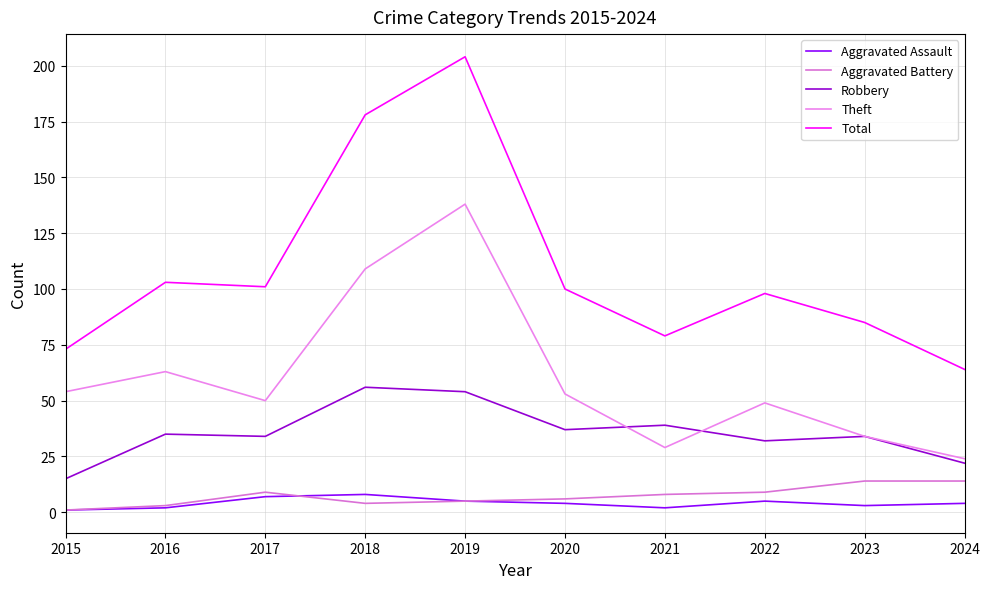

In Total, how many points are lower than both neighbors (excluding endpoints)?

2